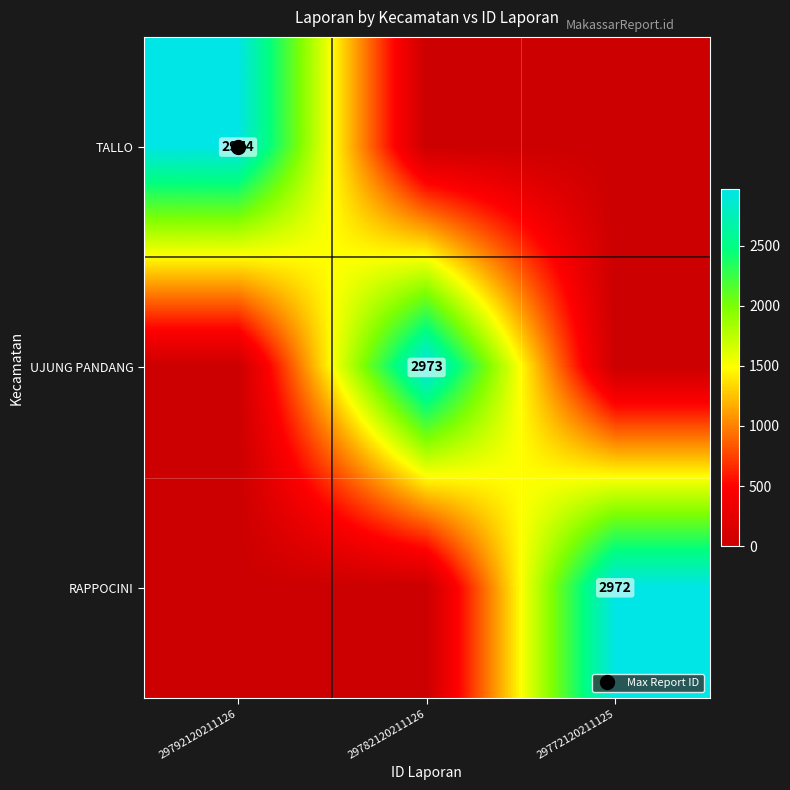

List the labels in order of UJUNG PANDANG value, smallest first.

29792120211126, 29772120211125, 29782120211126